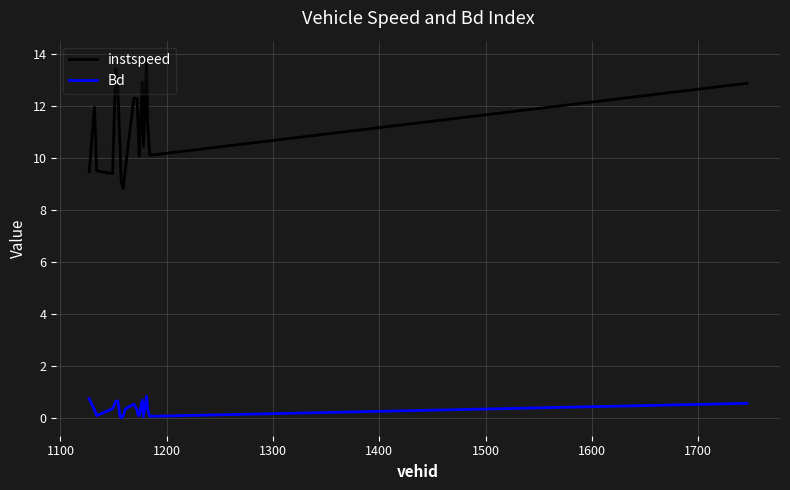

Which series has the largest total across all categories?

instspeed